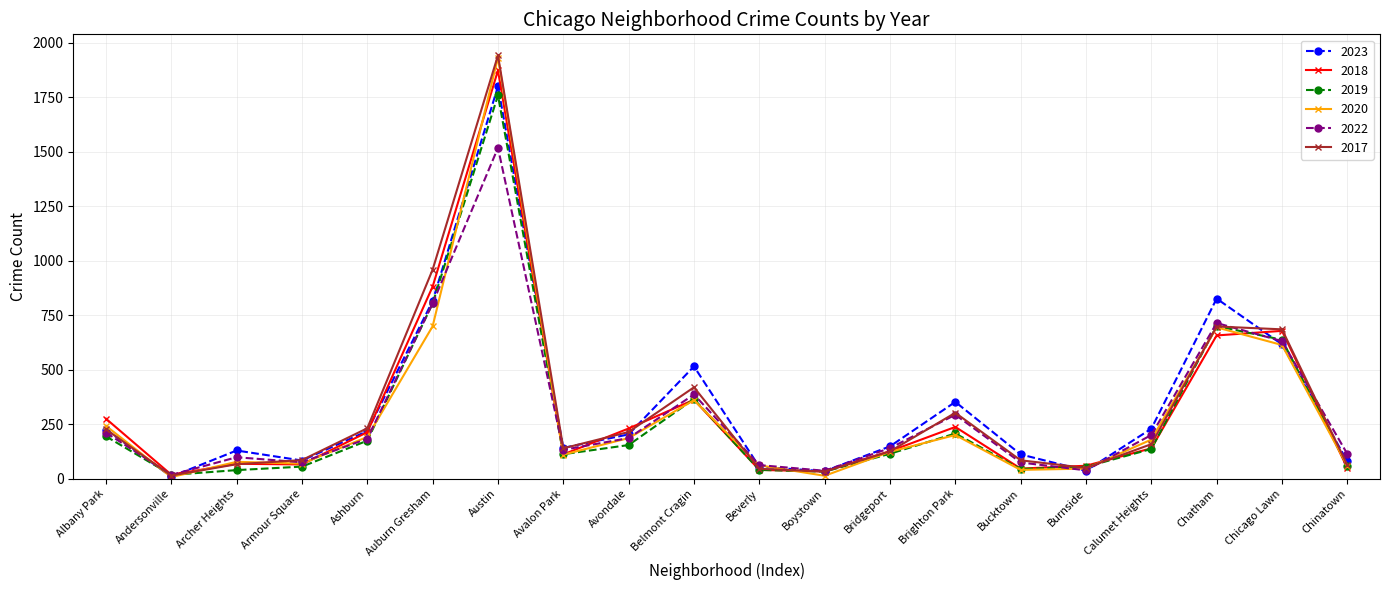

Read the 2017 value at Bridgeport.

126